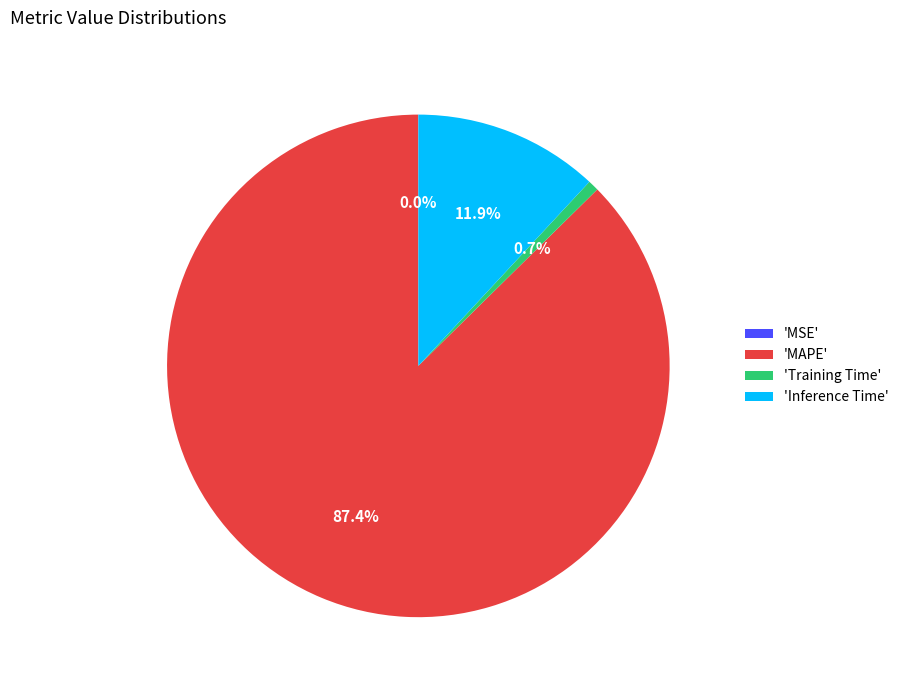

Is there any slice that represents more than half of the pie?

Yes